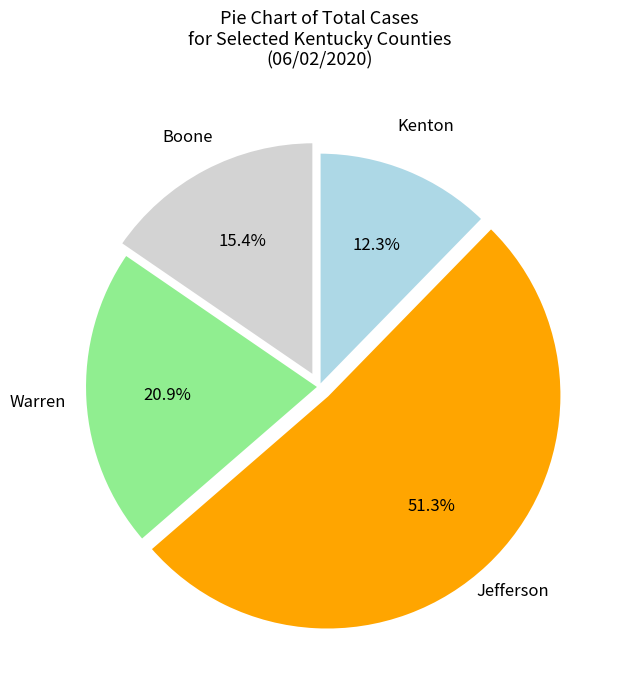

To the nearest percent, what is the difference between the largest and smallest slice percentages?

39%